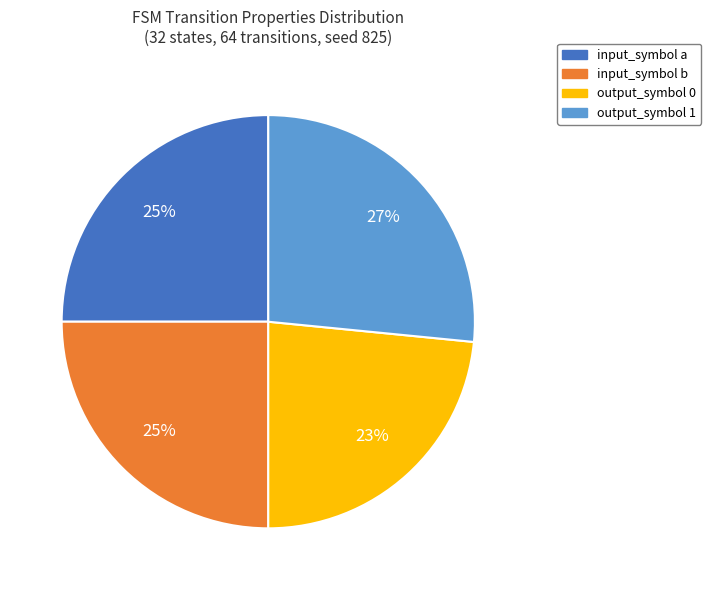

Which category has the biggest portion of the pie?

output_symbol 1